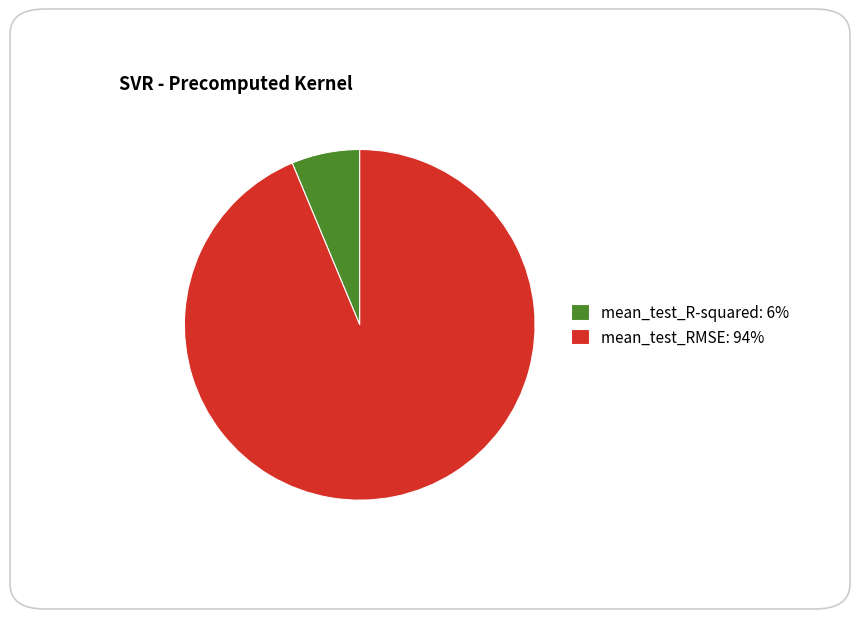

Which has a higher value, mean_test_R-squared or mean_test_RMSE?

mean_test_RMSE